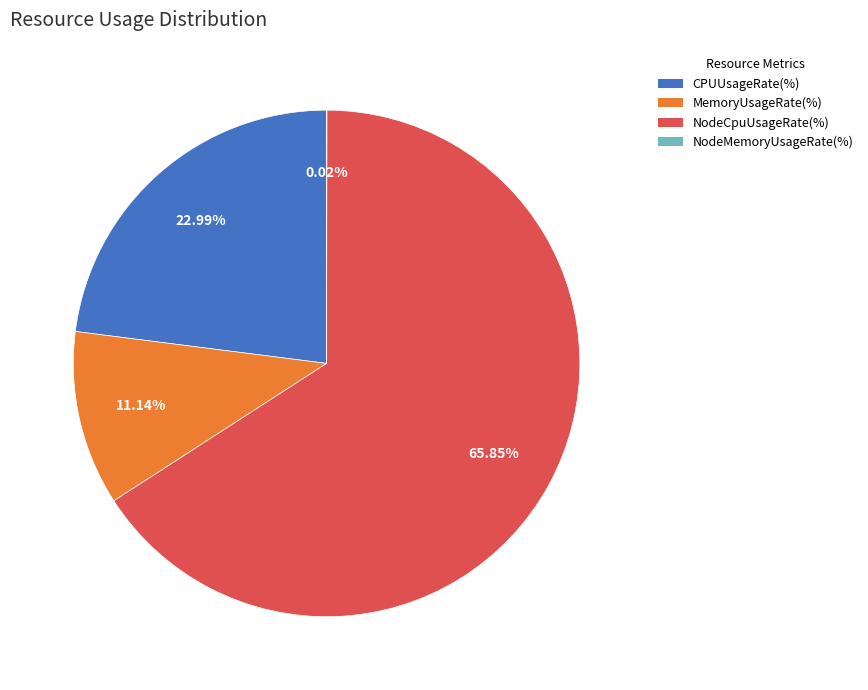

Which category has the biggest portion of the pie?

NodeCpuUsageRate(%)